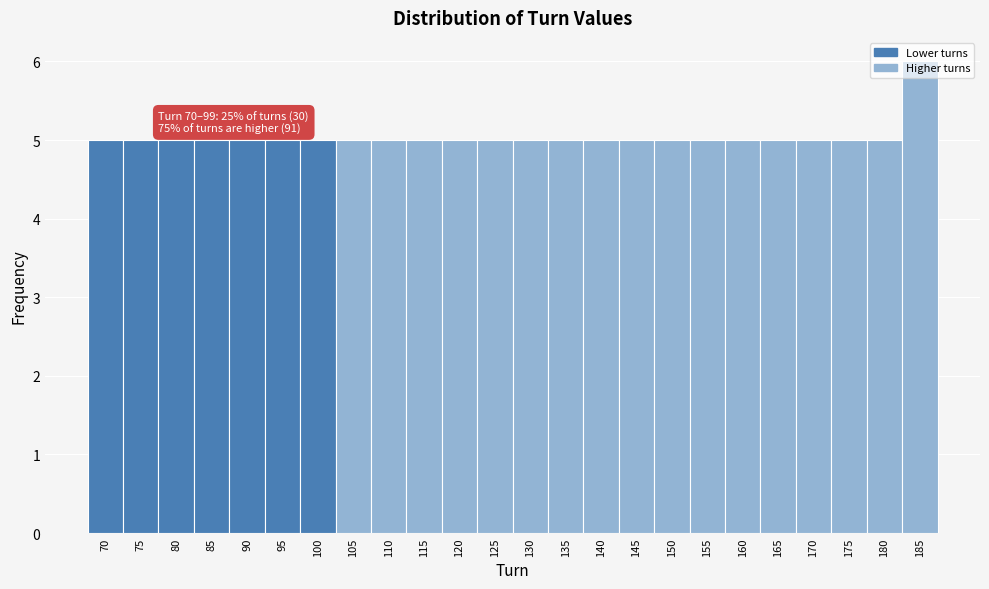

What is the ratio of the value at 140 to the value at 130?

1.0